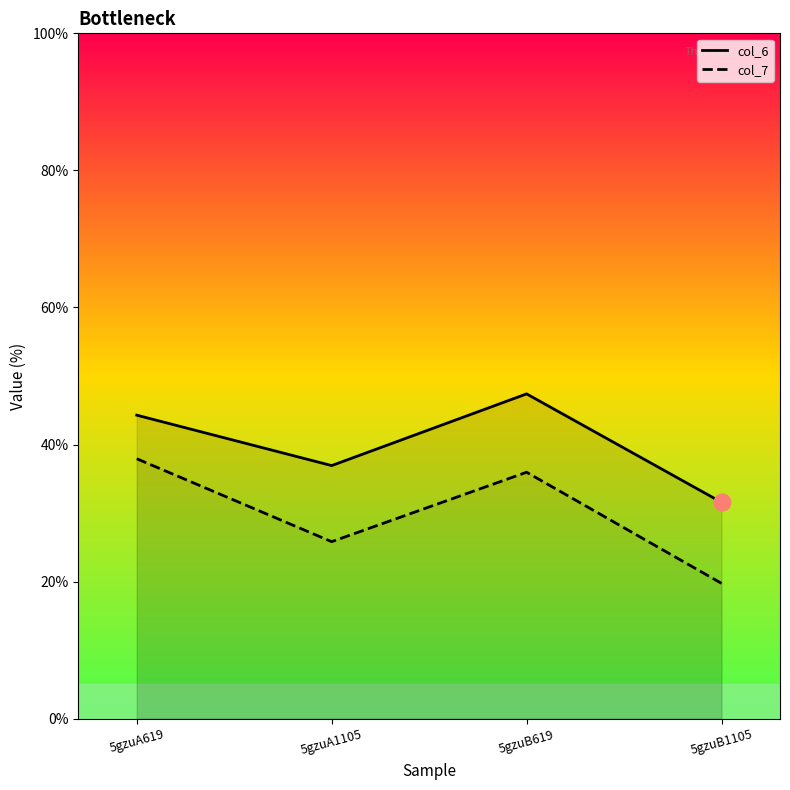

What is the total value across all series at 5gzuA1105?

62.8